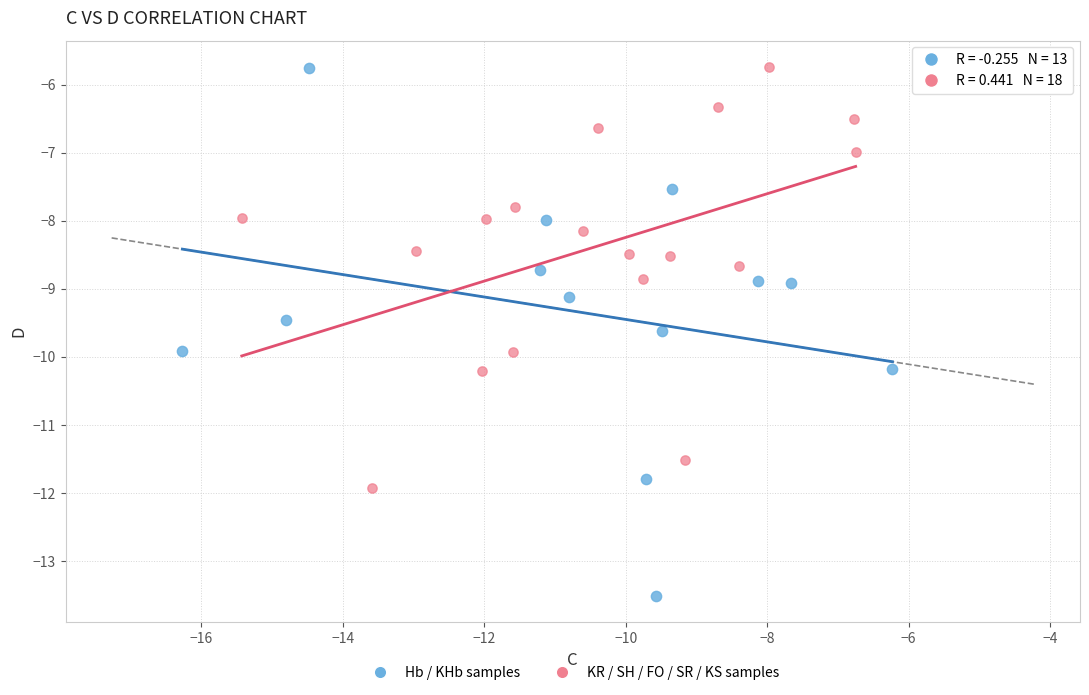

Which series has the largest Y range (max minus min)?

Hb / KHb samples